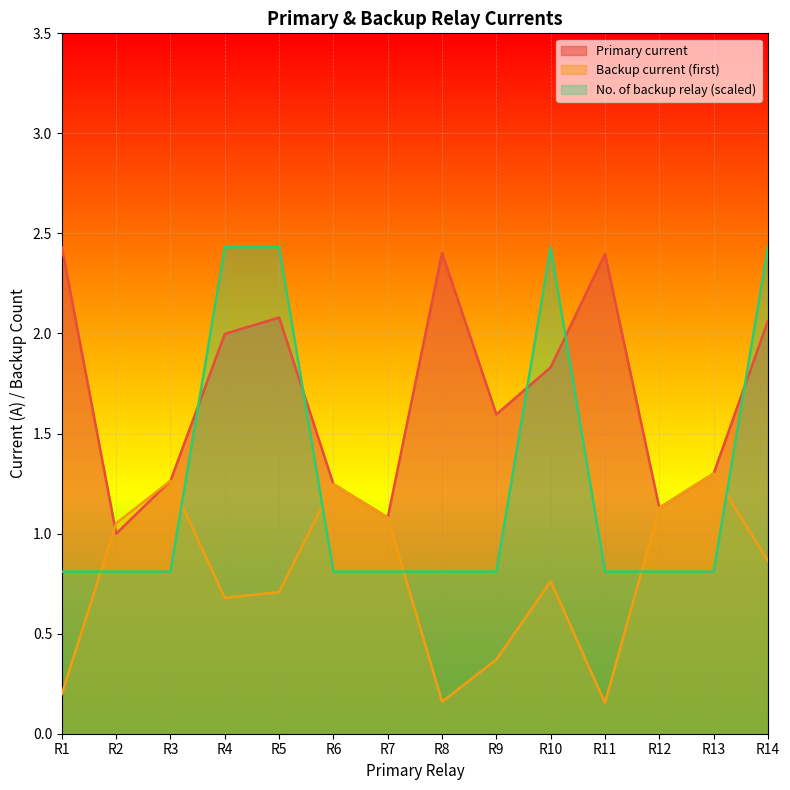

The value of Backup current (first) at R12 is 2.0. True or false?

False